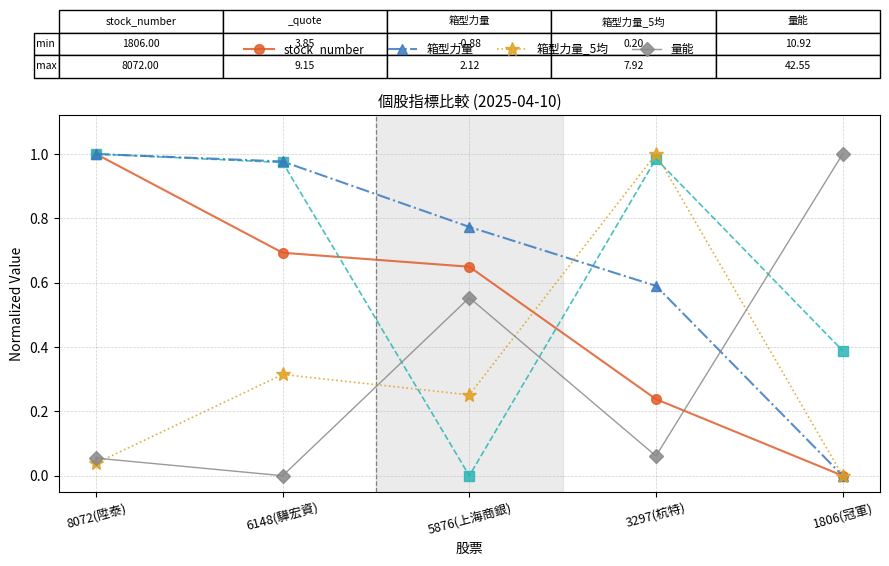

What is the label of the 1st point from the left?

8072(陞泰)